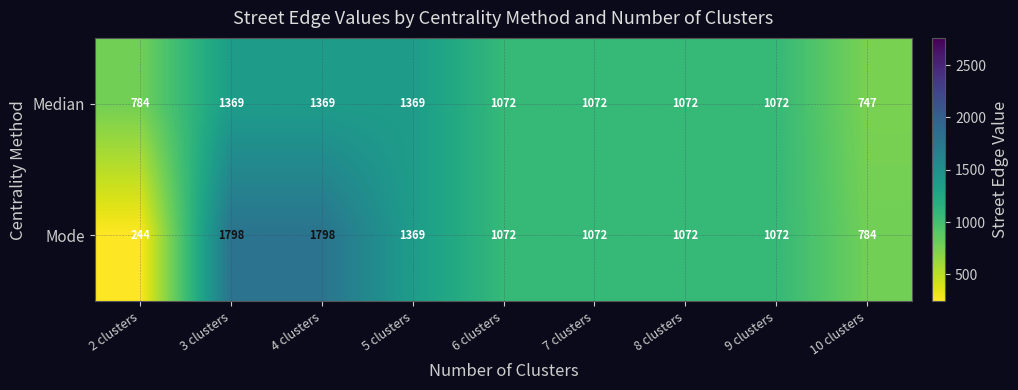

Read the Mode value at 3 clusters.

1798